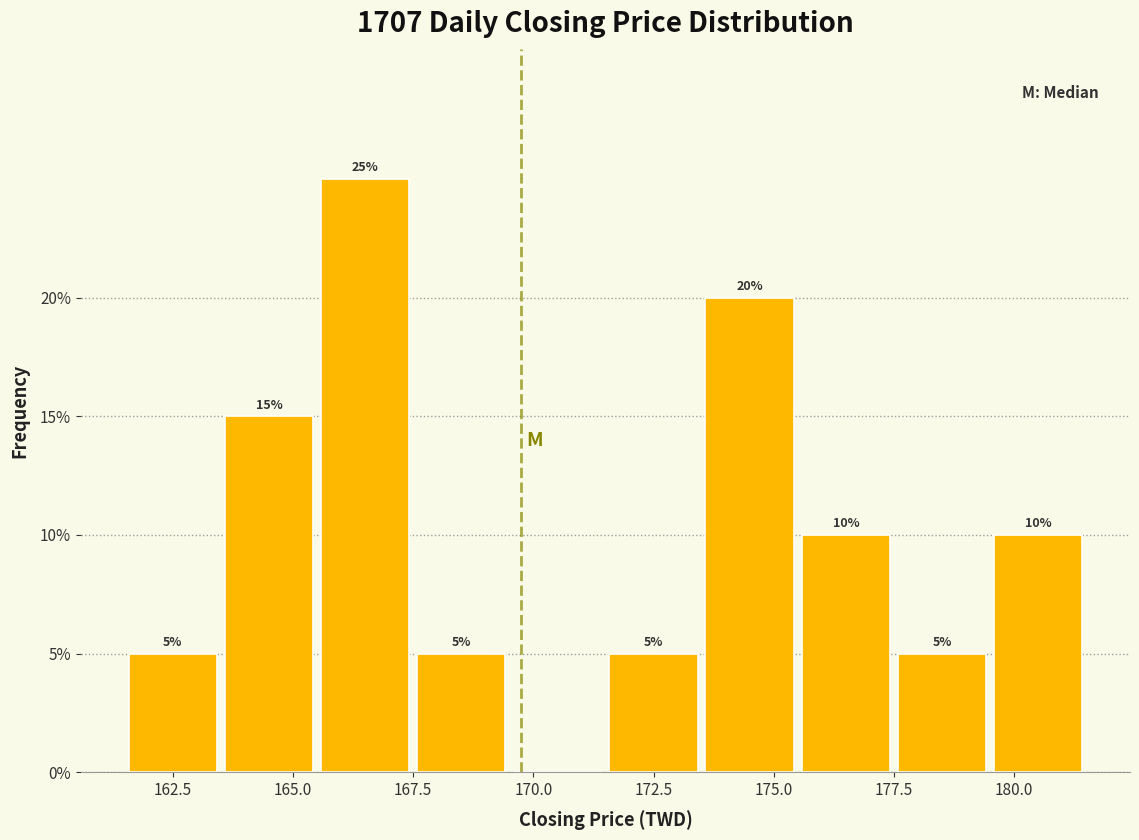

Over which range of the x-axis is the bar tallest?

165.5 to 167.5